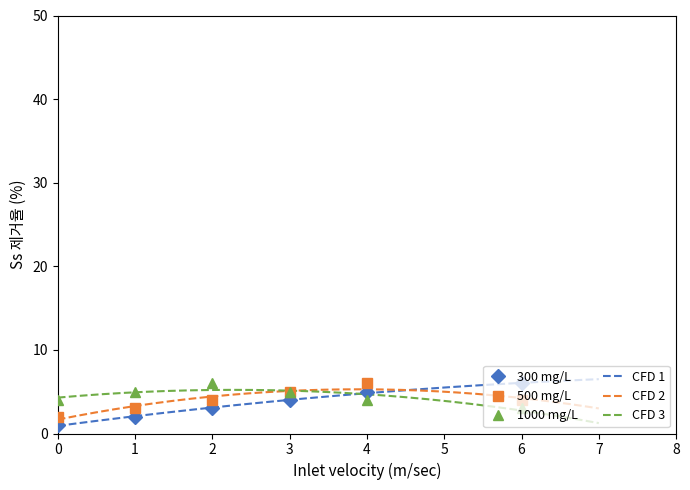

The value of 500 mg/L at 0 is 1. True or false?

False